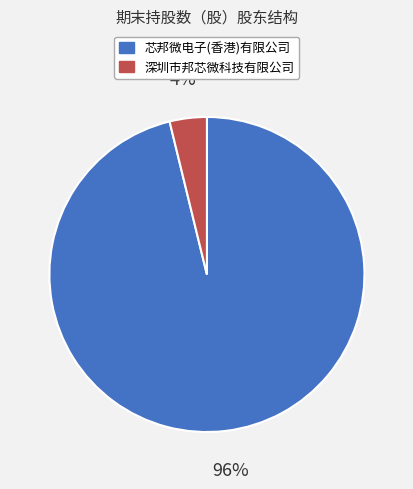

Is the sum of 深圳市邦芯微科技有限公司 and 芯邦微电子(香港)有限公司 greater than half?

Yes